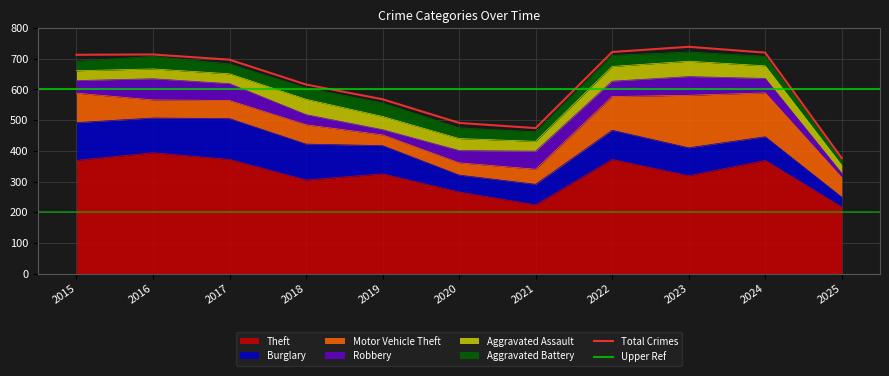

Where do Aggravated Battery and Robbery first cross each other?

2017 and 2018